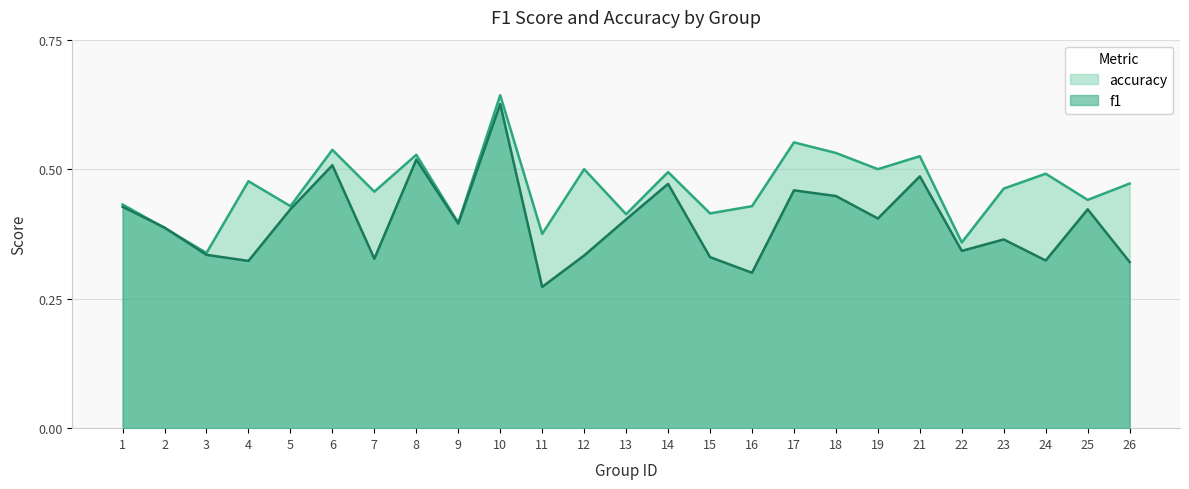

What is the total value across all series at 5?

0.9